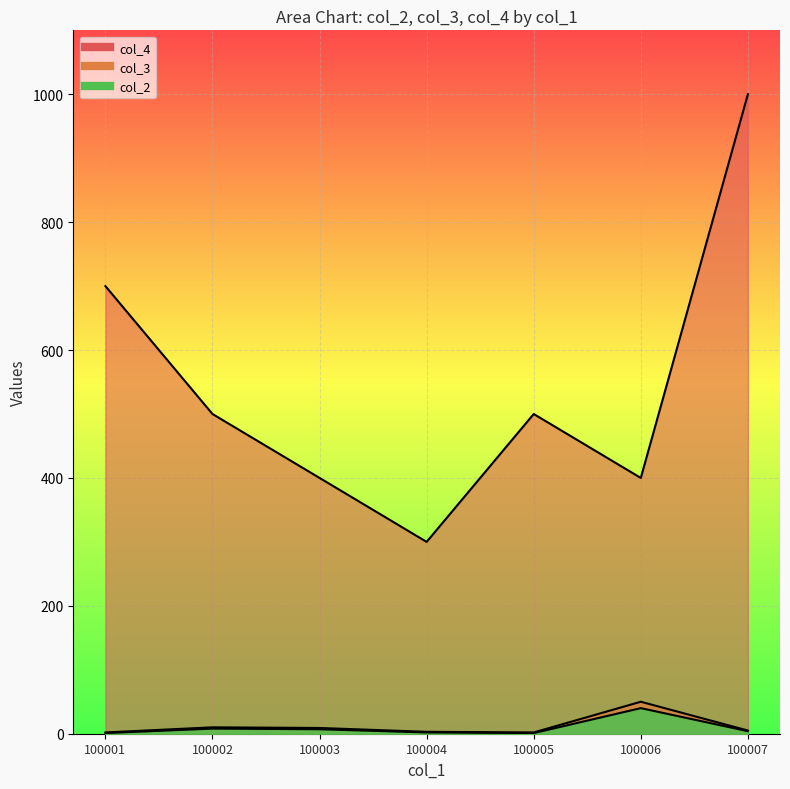

At which label does col_4 first exceed 500?

100001